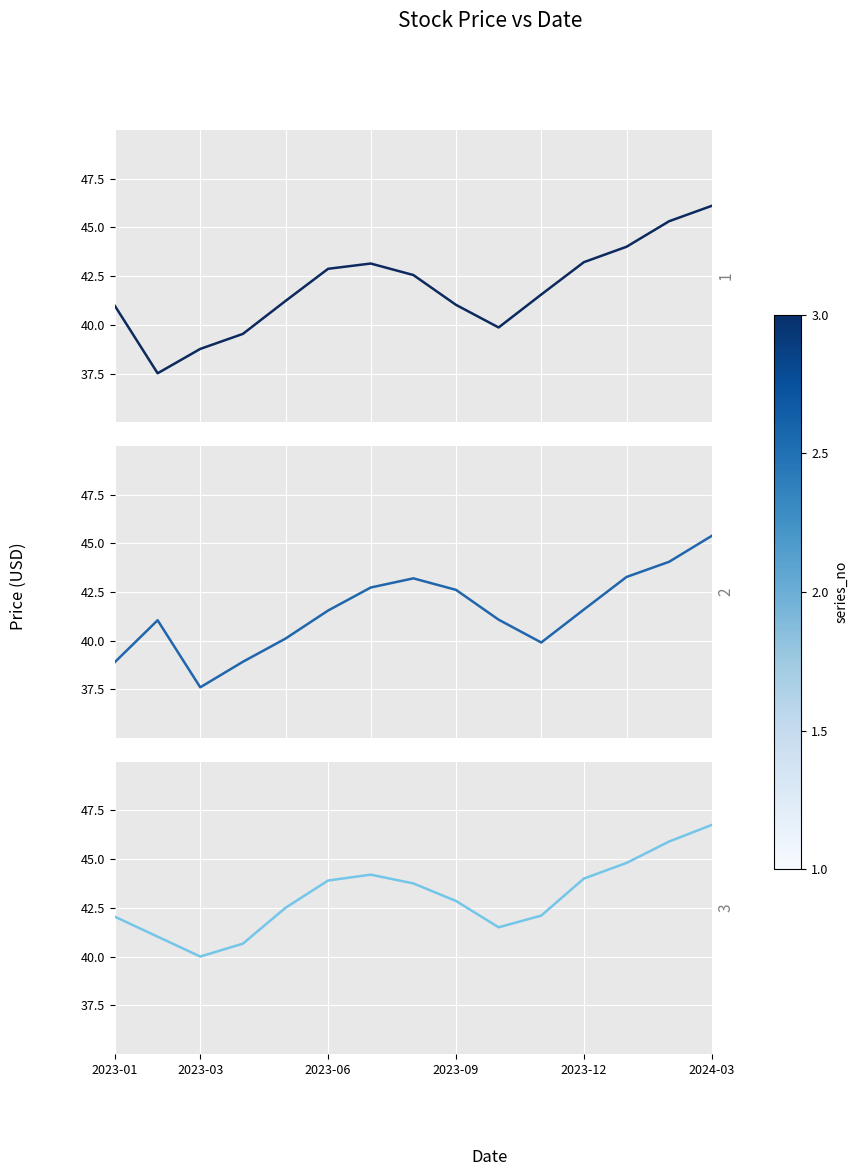

Which has a higher value, 6 or 2023-09?

6